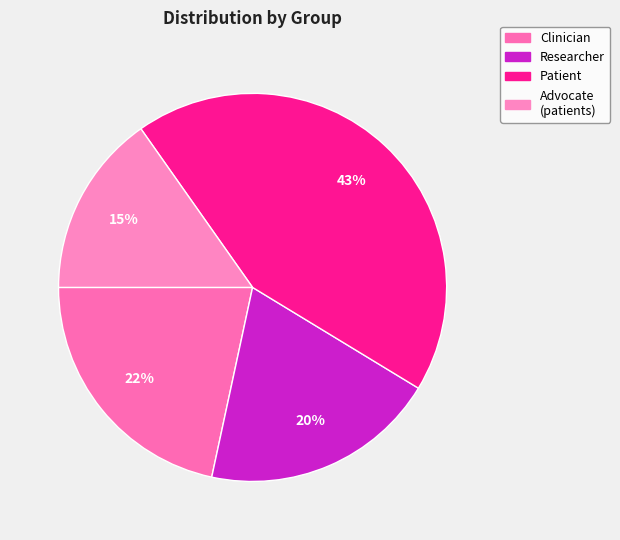

What is the largest slice in the pie chart?

Patient